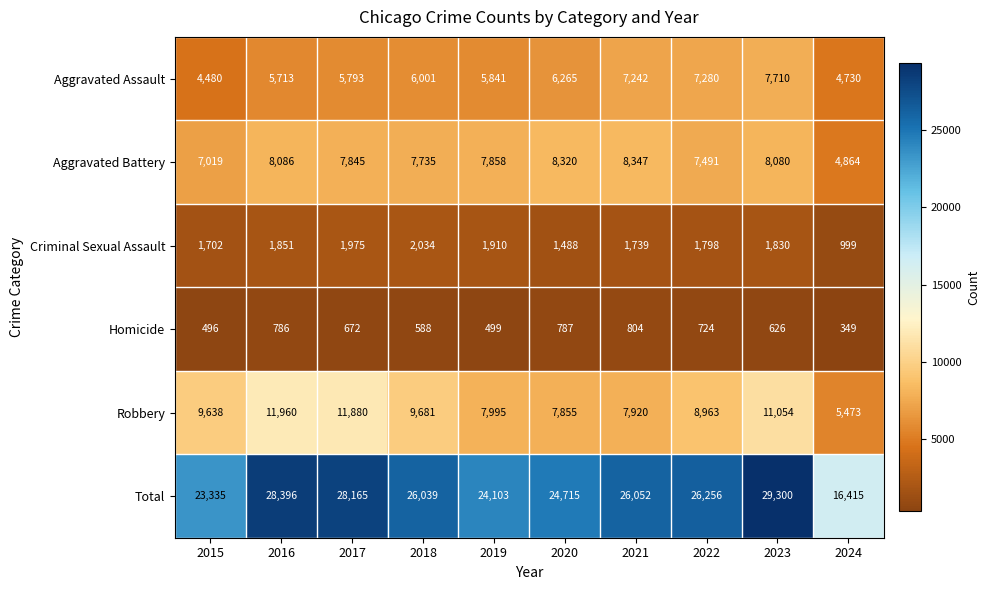

What is the sum of the Total values at 2017 and 2020?

52880